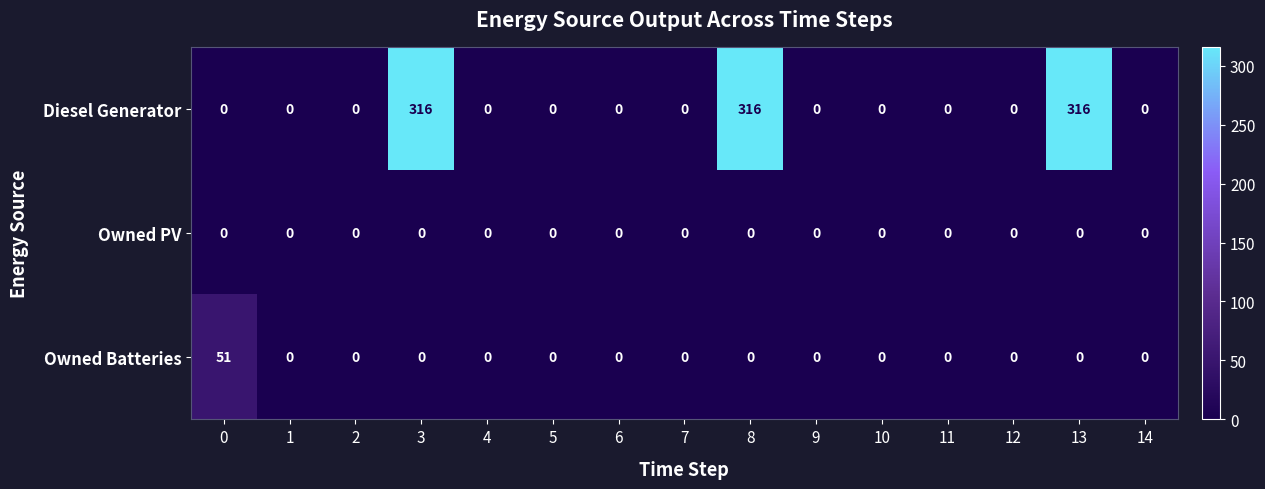

At how many categories does at least one series exceed 138?

3